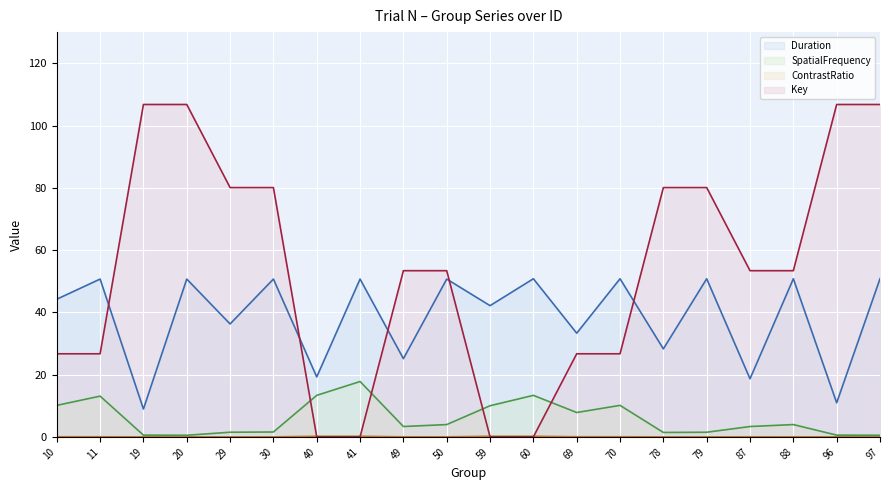

What is the spread (max minus min) of values at 87?

53.4